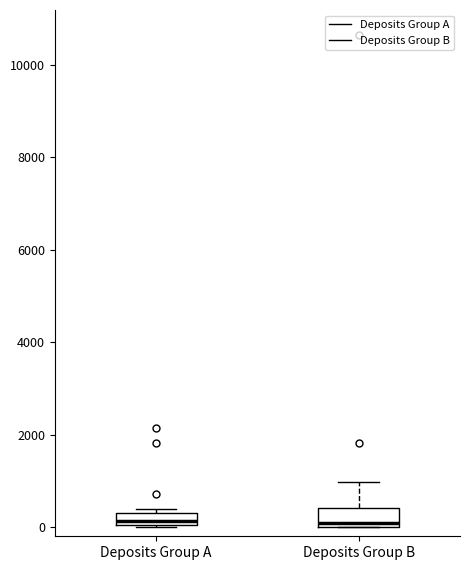

Where is the upper edge of the box for Deposits Group B on the y-axis? The values are not printed on the chart, so give them approximately, as read against the axis.

400